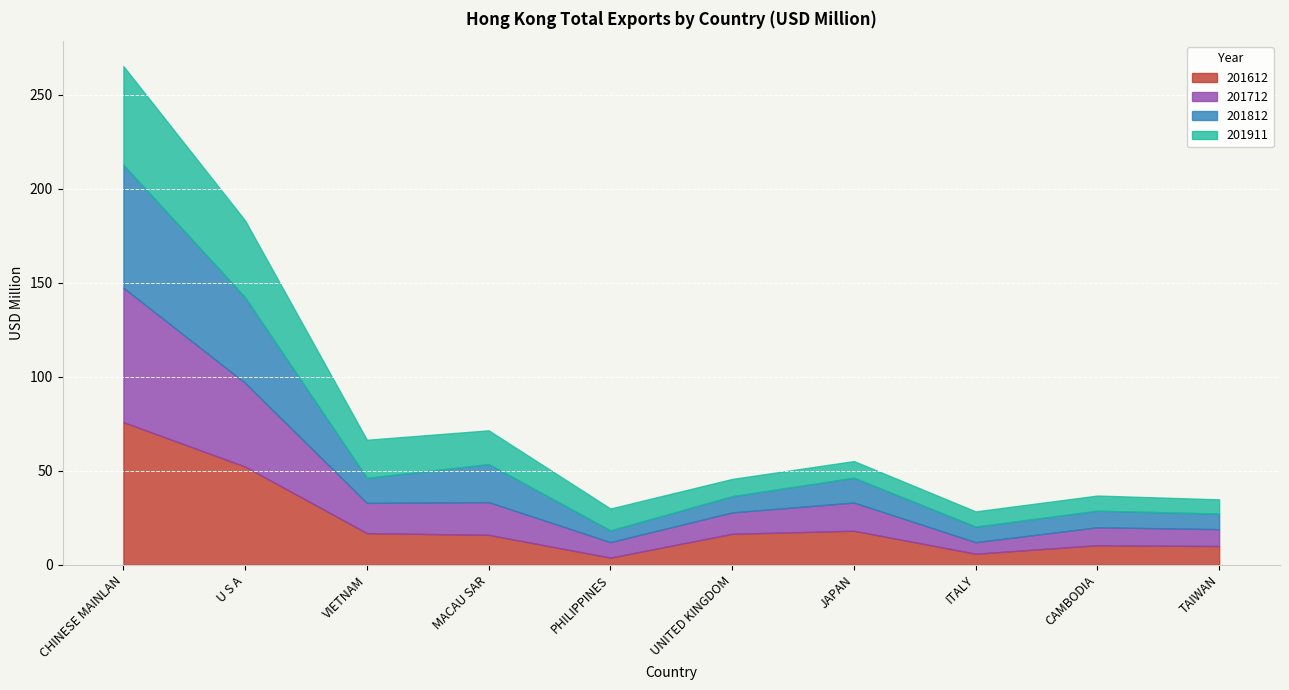

Which series has the widest spread of values?

201612